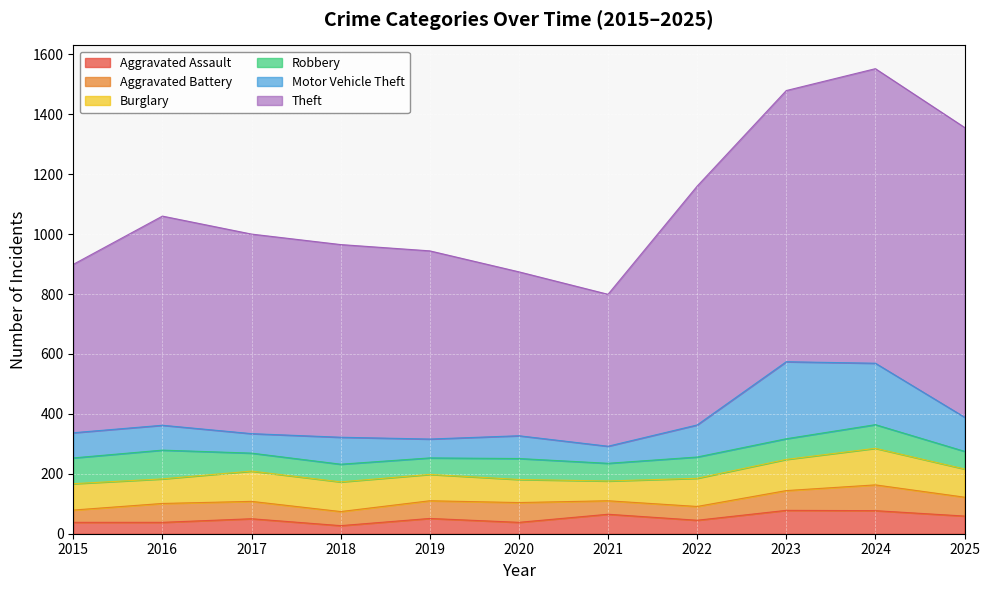

How many lines are shown in the chart?

6